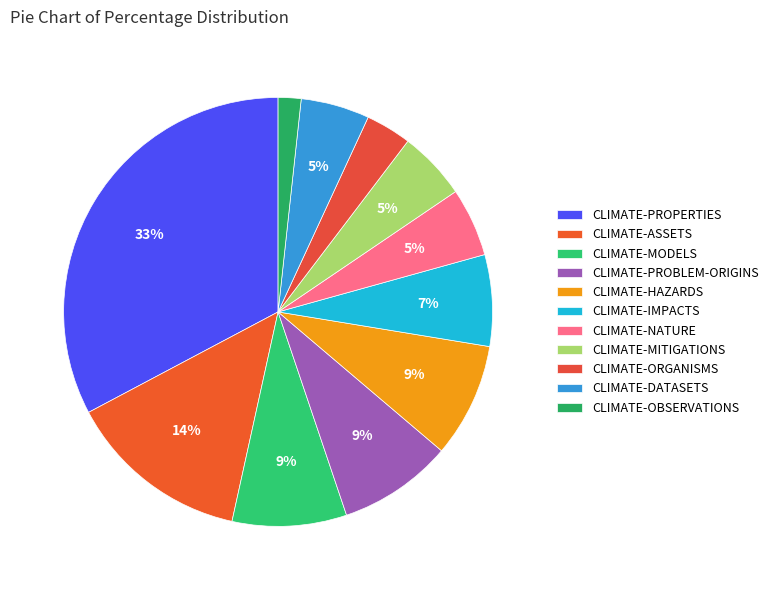

Does any single category account for the majority?

No